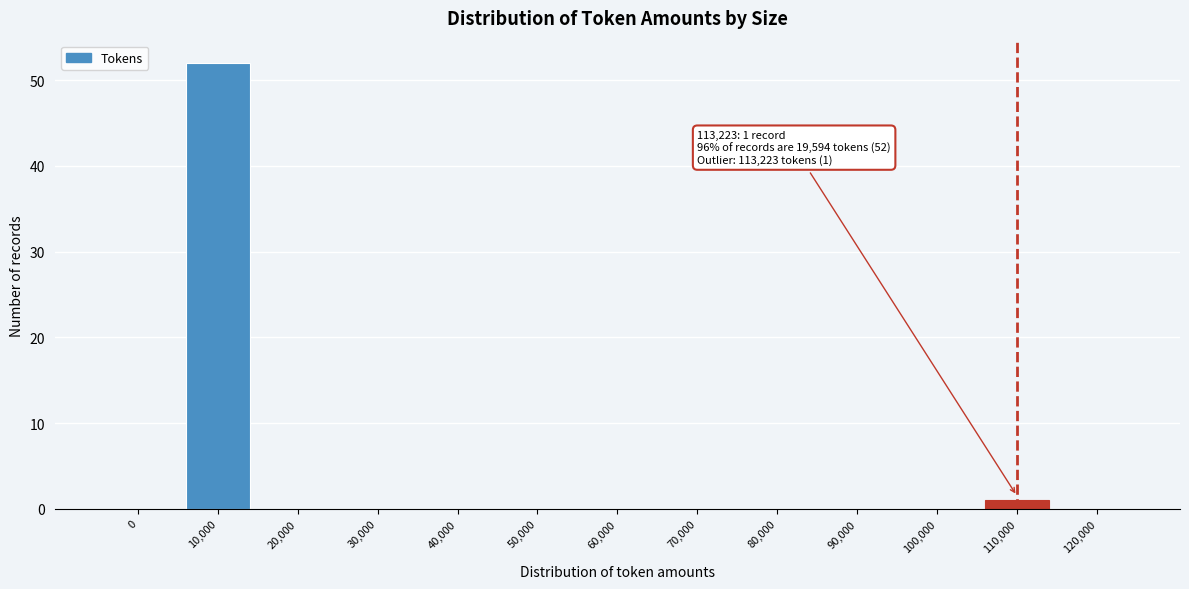

Reading left to right, what are all the values shown in this chart?

0=0	10,000=52	20,000=0	30,000=0	40,000=0	50,000=0	60,000=0	70,000=0	80,000=0	90,000=0	100,000=0	110,000=1	120,000=0